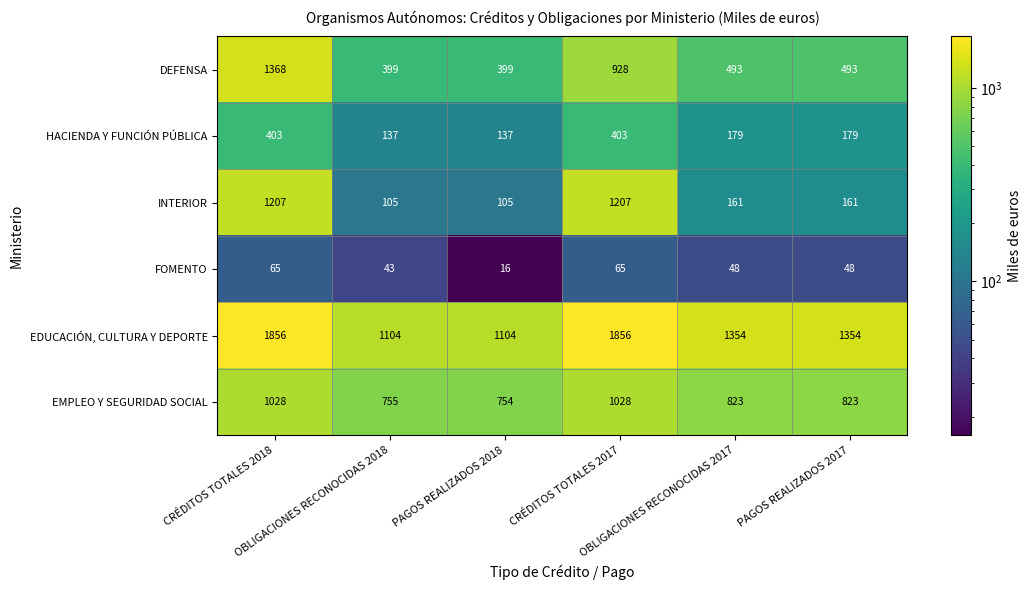

What is the difference between the maximum and minimum values in the DEFENSA series?

969